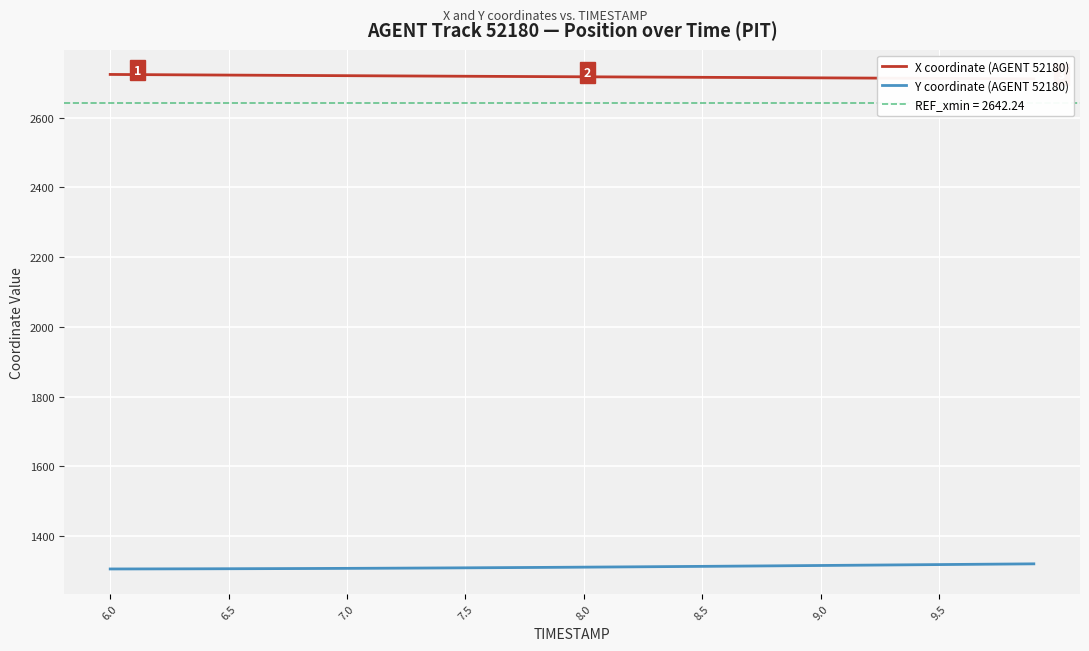

The value of Y coordinate (AGENT 52180) at 7.0 is 1307.6. True or false?

True